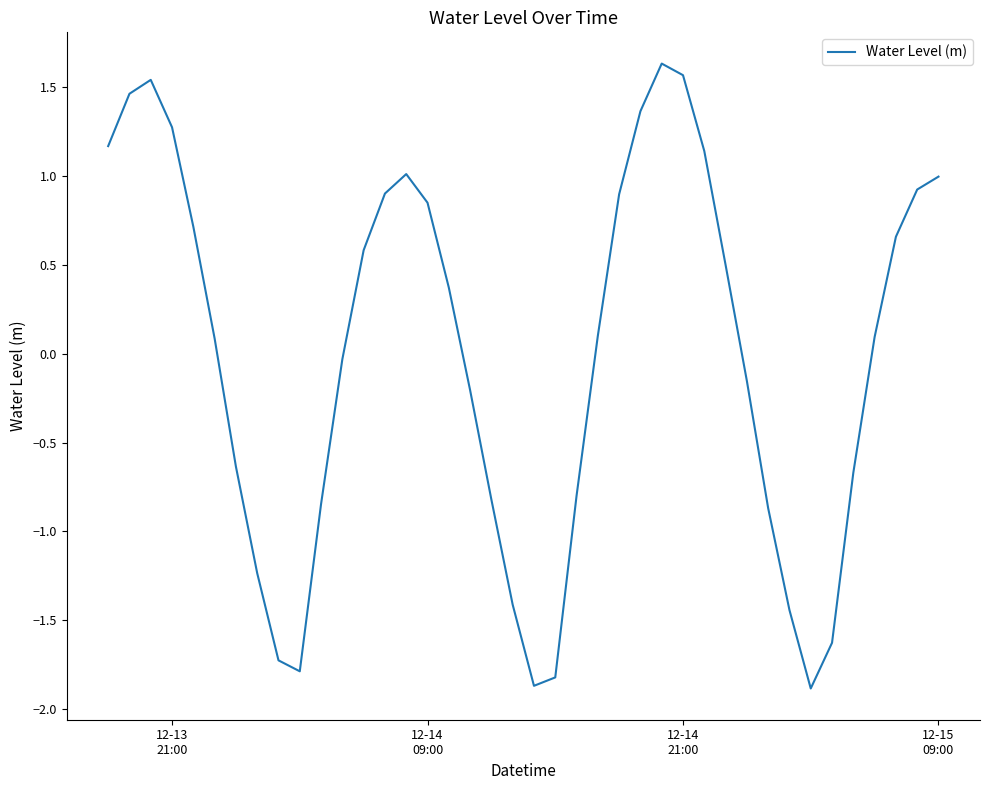

What is the difference between the maximum and minimum values?

3.5